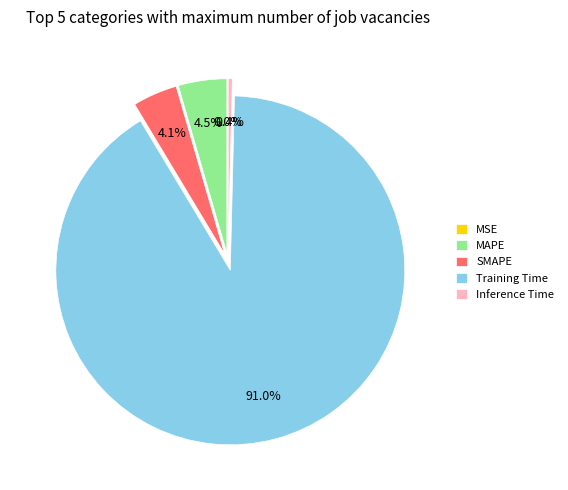

To the nearest percent, what portion does SMAPE represent?

4%